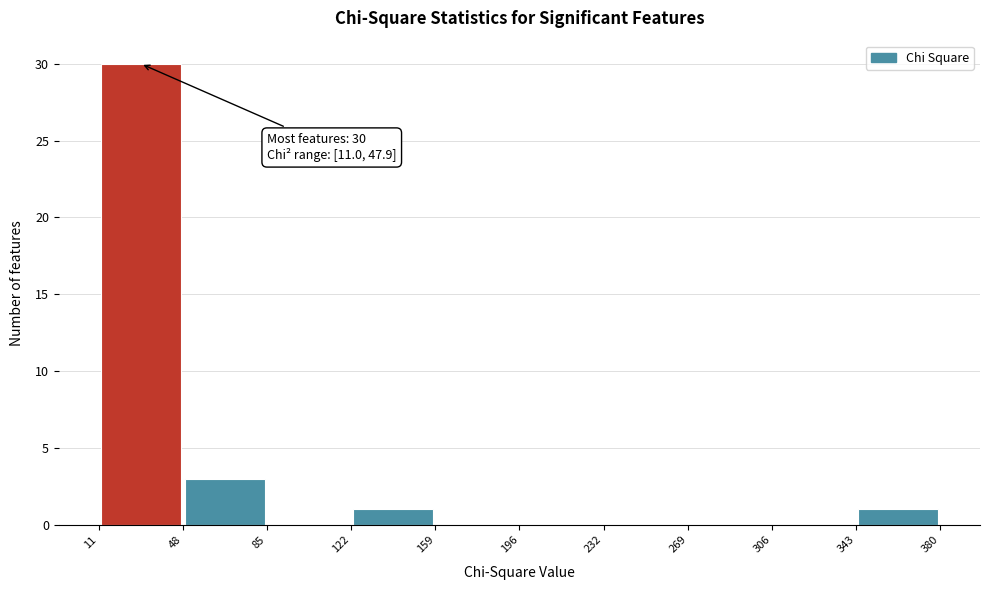

Over which range of the x-axis is the bar tallest?

11 to 48